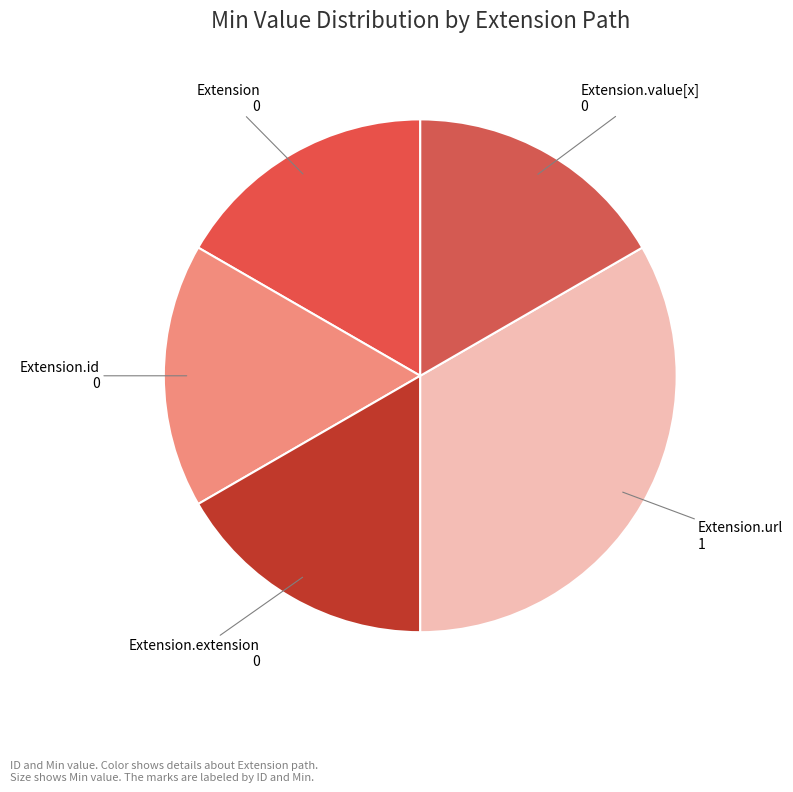

What is the largest slice in the pie chart?

Extension.url